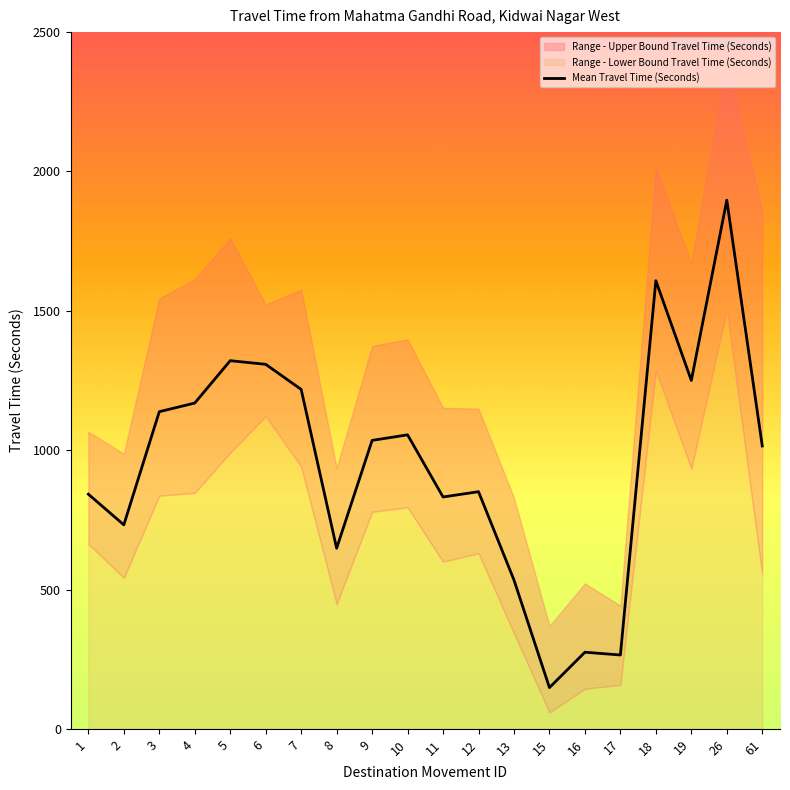

Which category has the highest value across all series?

26